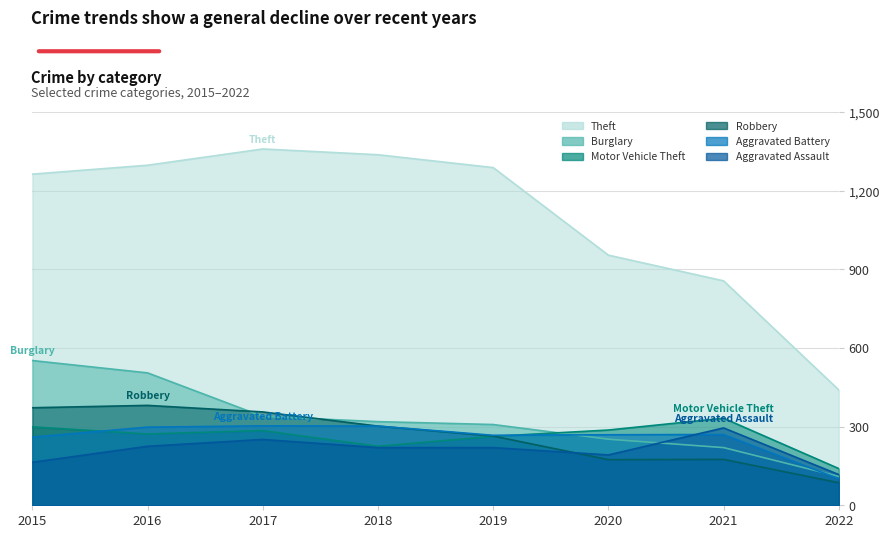

What is the average value of the Motor Vehicle Theft series?

263